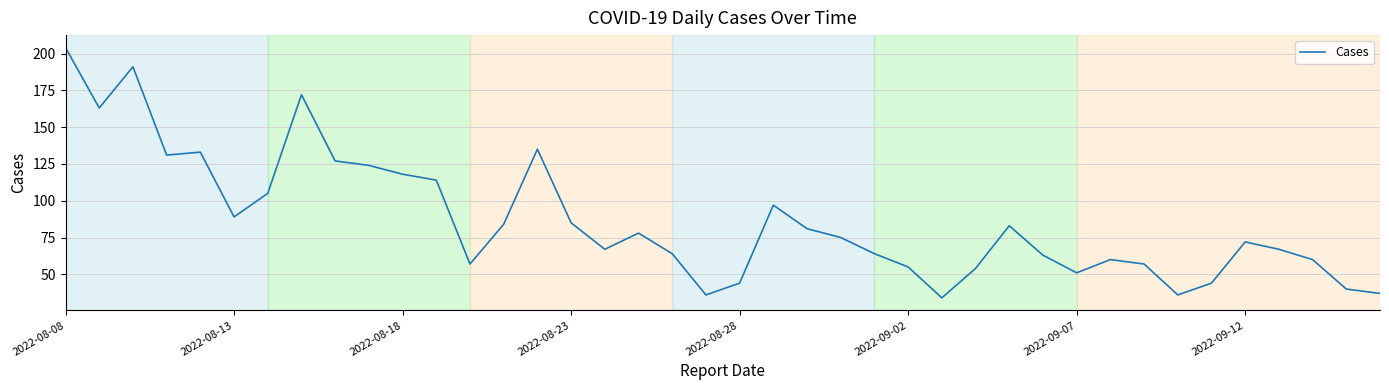

What is the smallest value displayed?

34